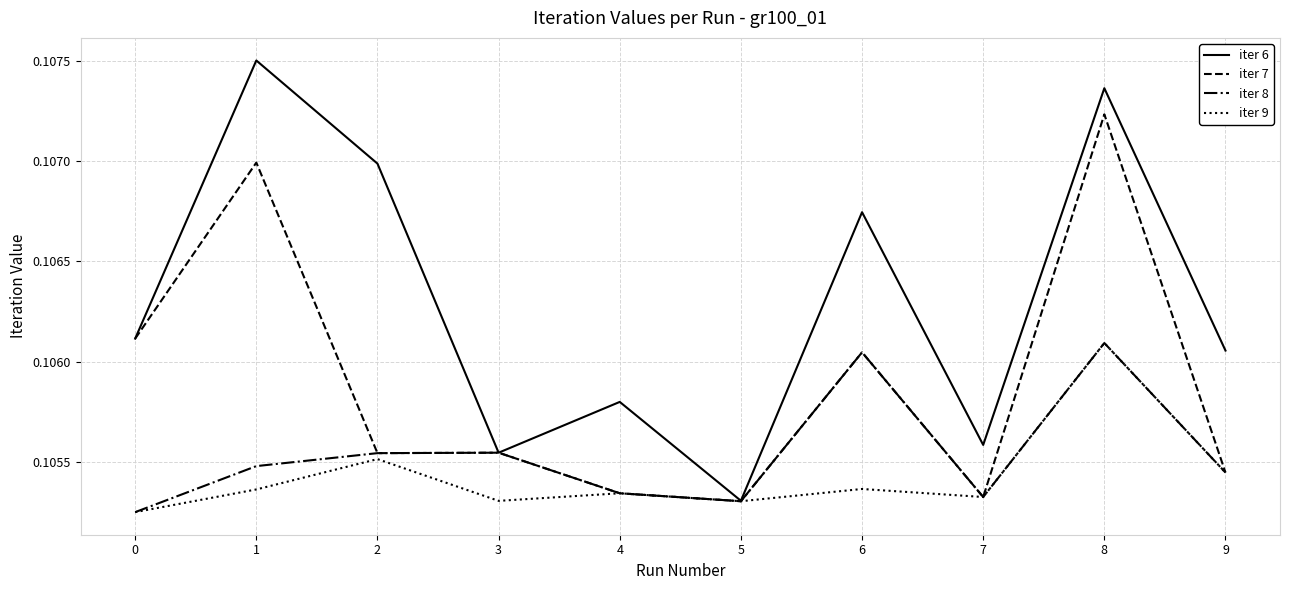

Is the value of iter 8 at 9 greater than the value of iter 7 at 1?

No